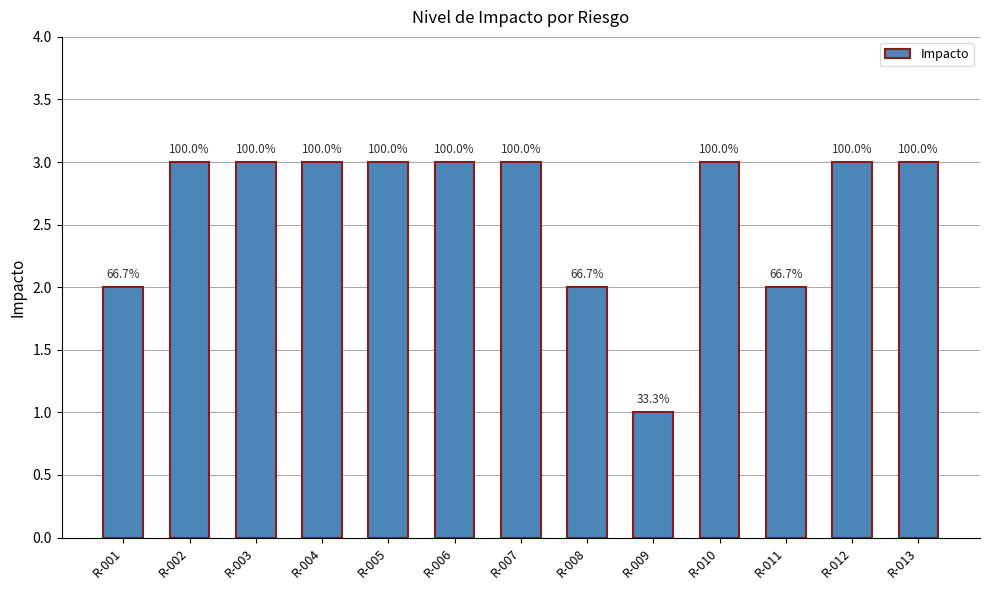

Read the value at R-009.

1